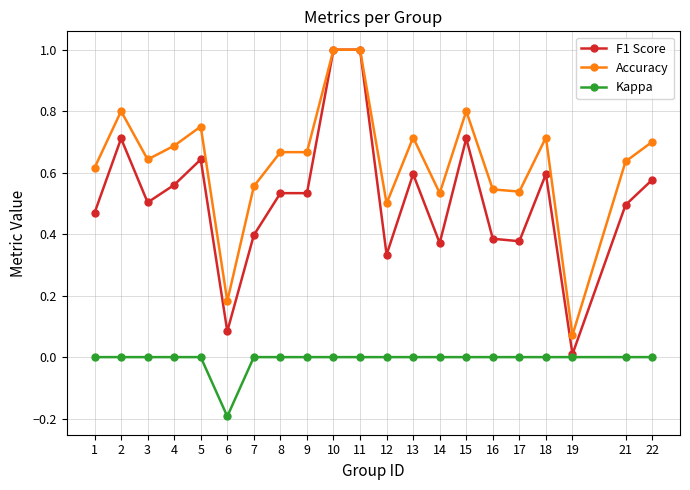

What are all the series names shown in the legend?

F1 Score, Accuracy, Kappa